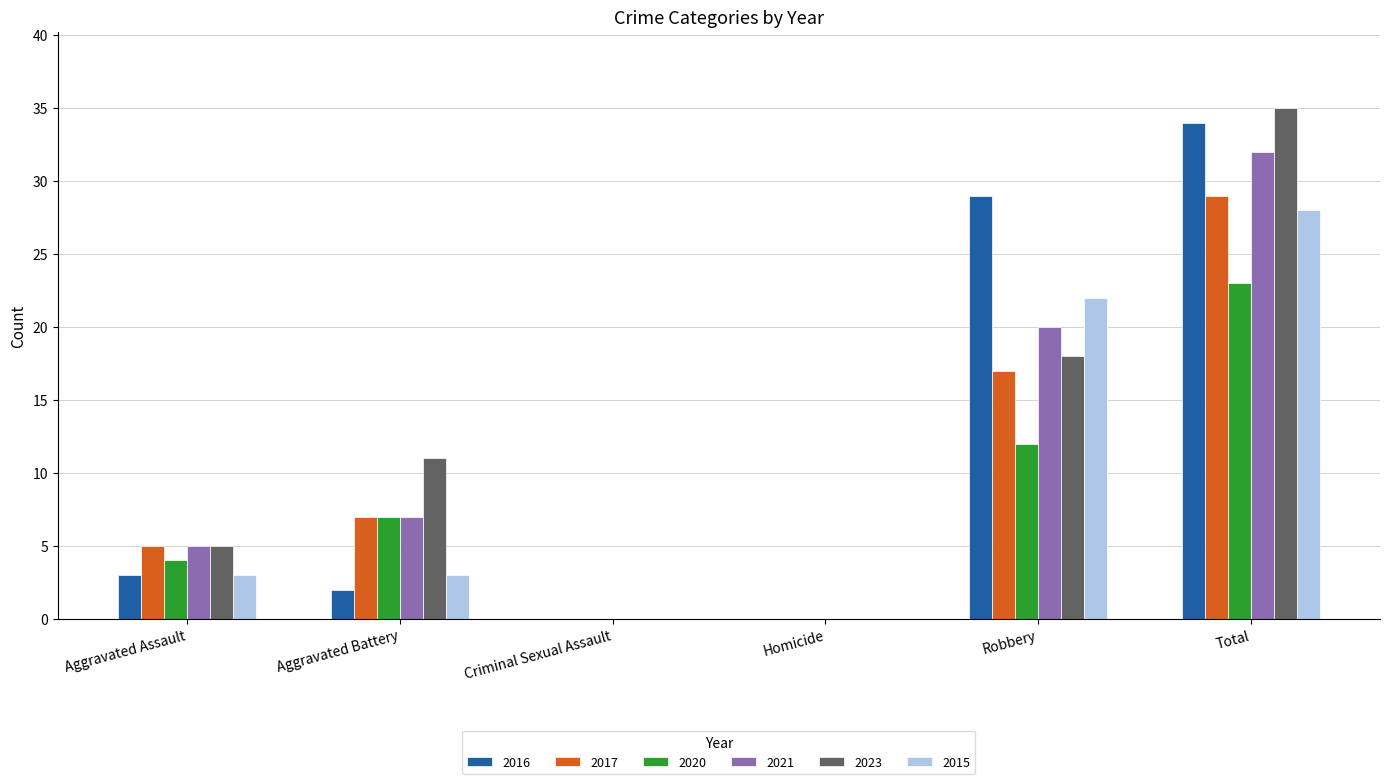

What is the maximum value for 2021?

32